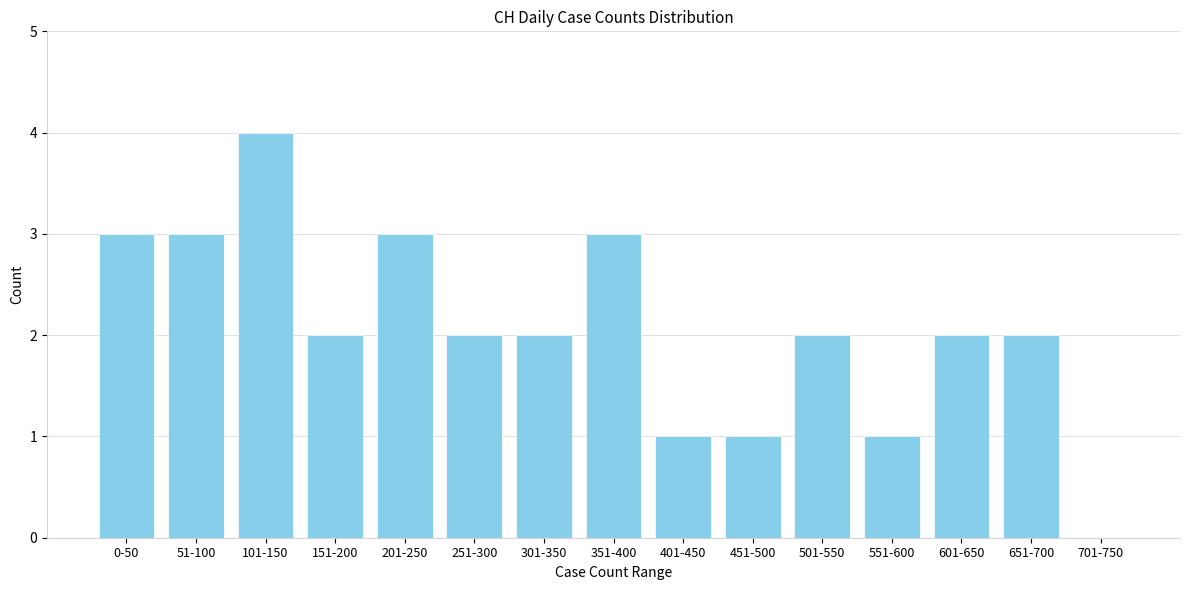

Reading left to right, transcribe all the data shown in this chart.

0-50=3	51-100=3	101-150=4	151-200=2	201-250=3	251-300=2	301-350=2	351-400=3	401-450=1	451-500=1	501-550=2	551-600=1	601-650=2	651-700=2	701-750=0